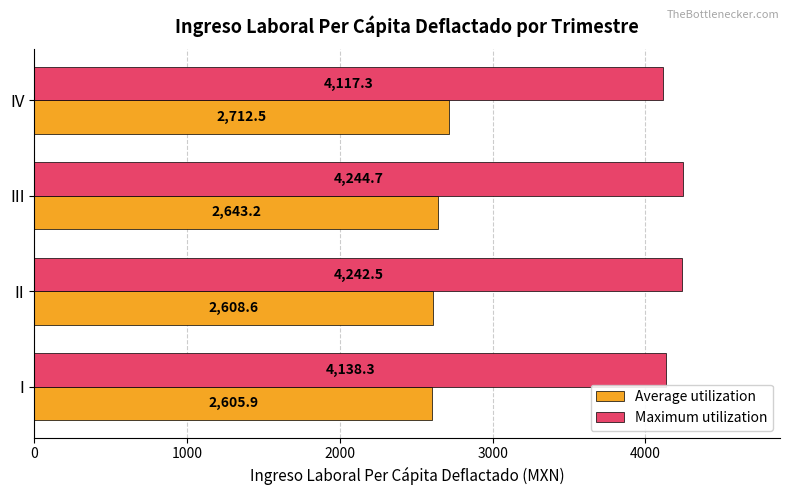

What are all the series names shown in the legend?

Average utilization, Maximum utilization